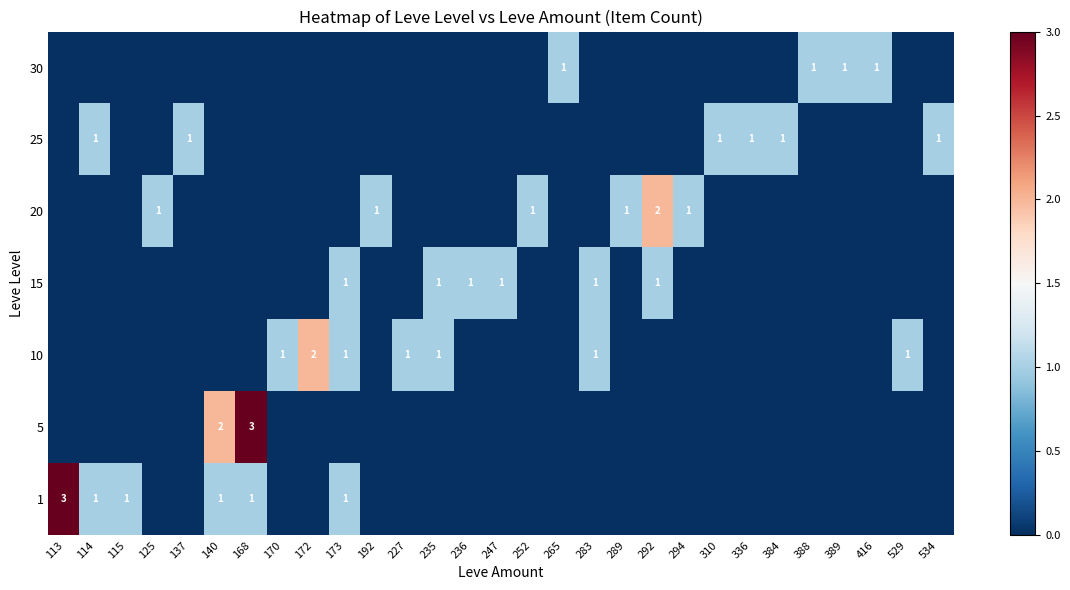

True or false: 20 has a value of 1 at 252.

True